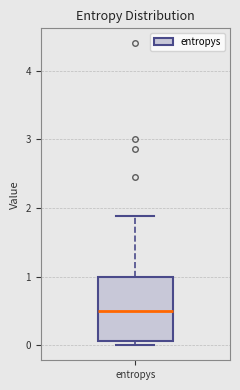

Read this box plot against the y-axis: the position of the median line, the range covered by the box, and the ends of both whiskers. The values are not printed on the chart, so give them approximately, as read against the axis.

median 0.5, box 0.1 to 1.0, whiskers 0.0 to 1.9